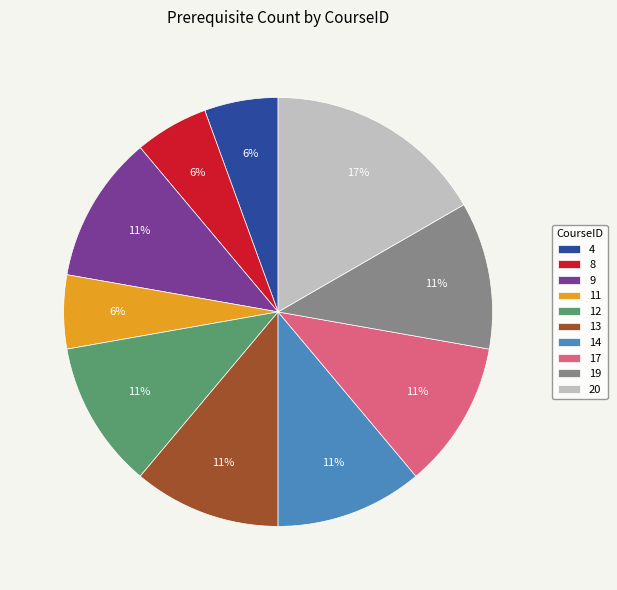

Which category has the biggest portion of the pie?

20